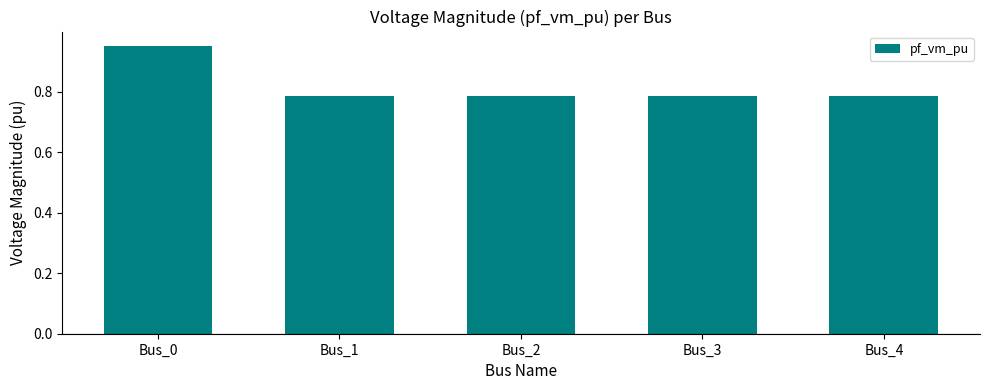

The value at Bus_4 is 1.2. True or false?

False